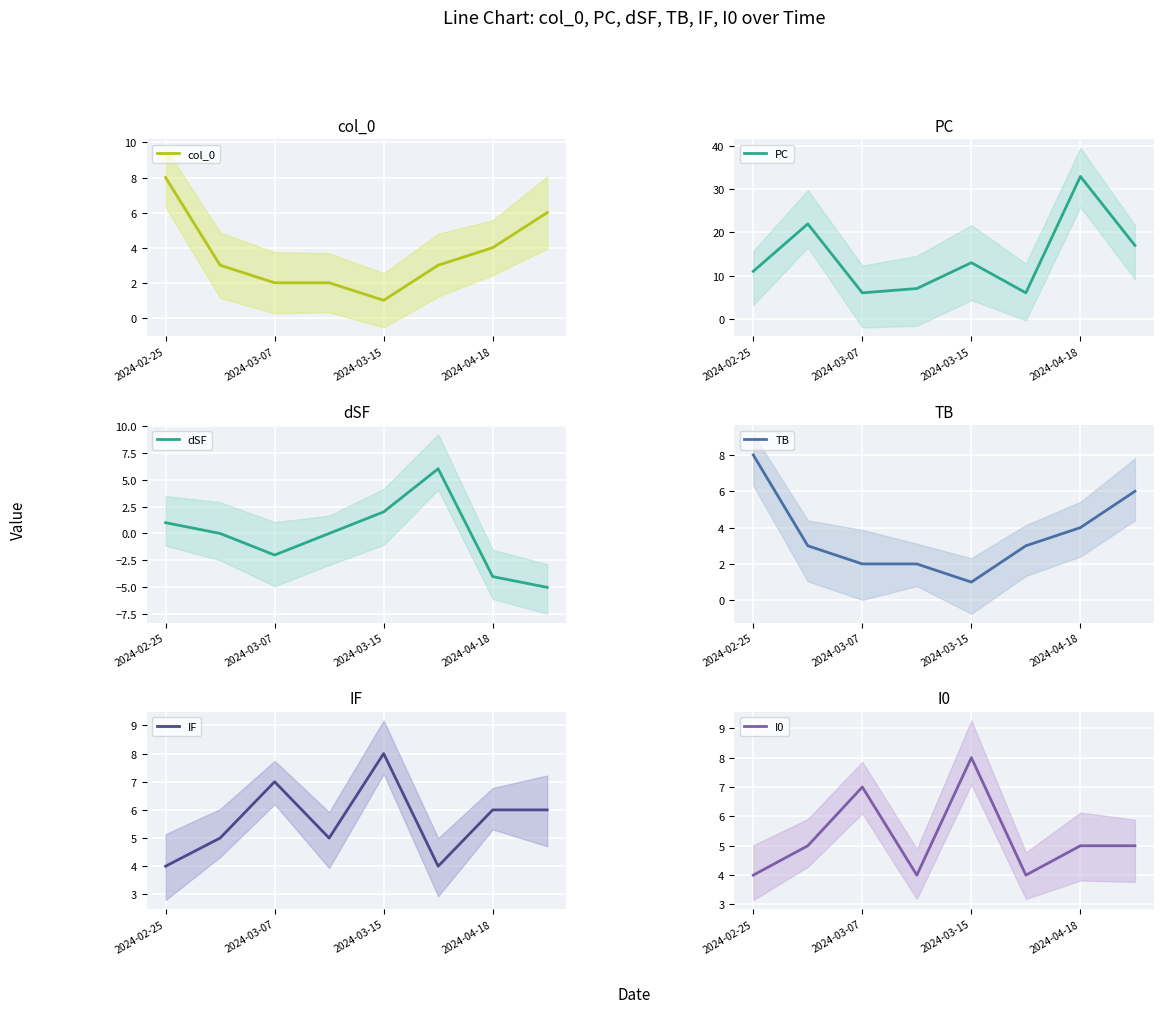

True or false: TB has a value of 4 at 6.

True